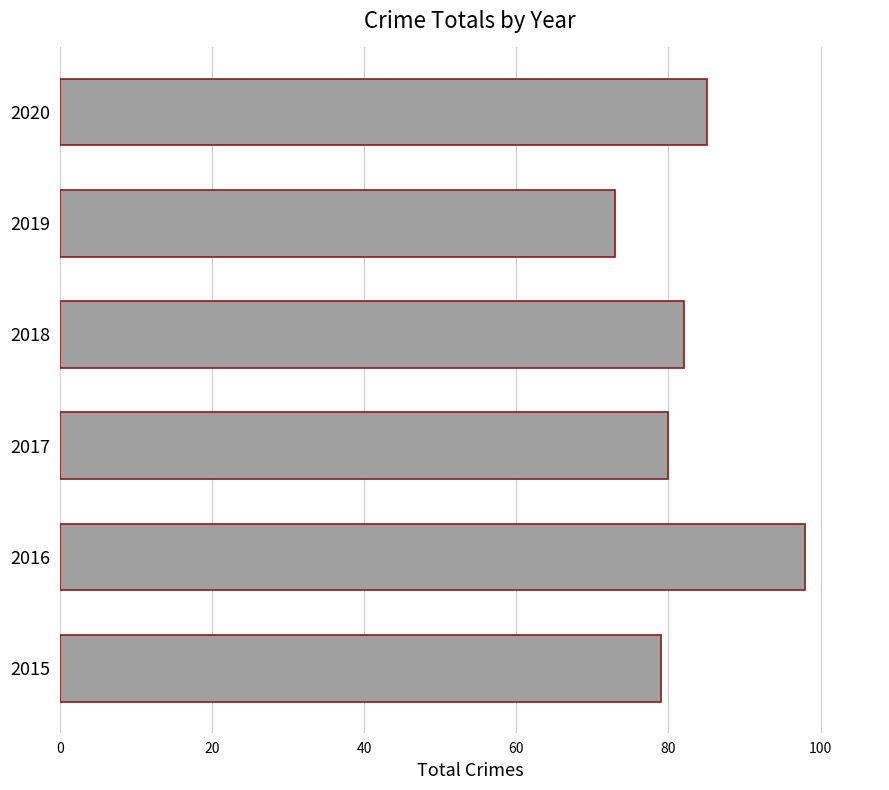

What is the difference between the second highest and minimum values?

12